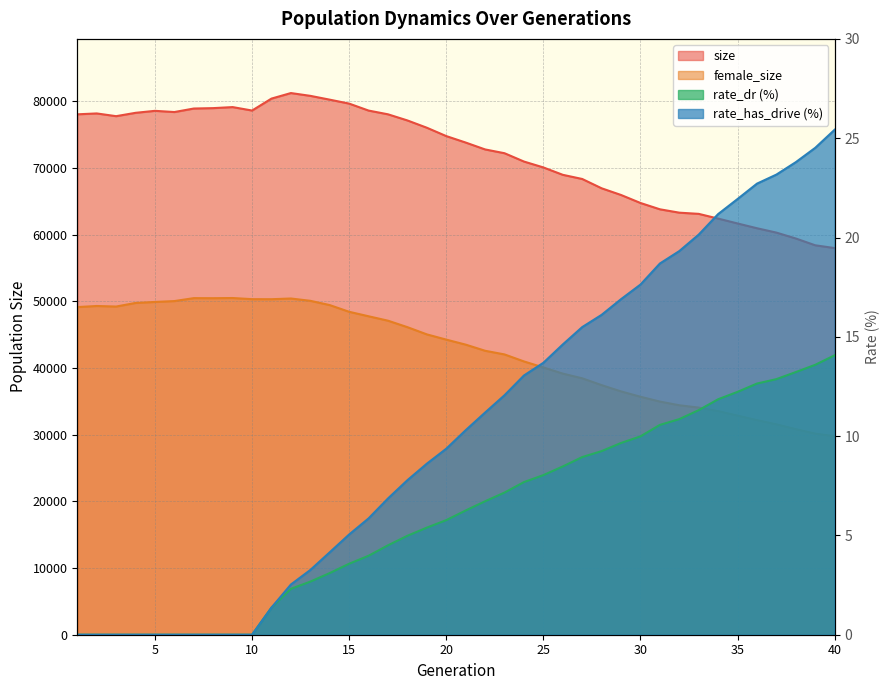

At which category does female_size reach its first local valley?

3